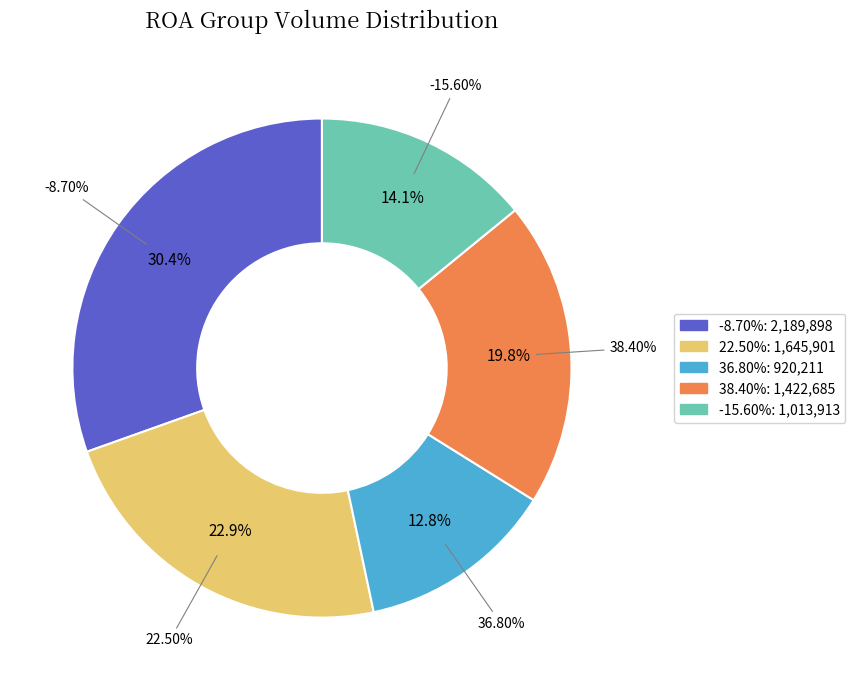

To the nearest percent, what percentage of the pie is 38.40%?

20%